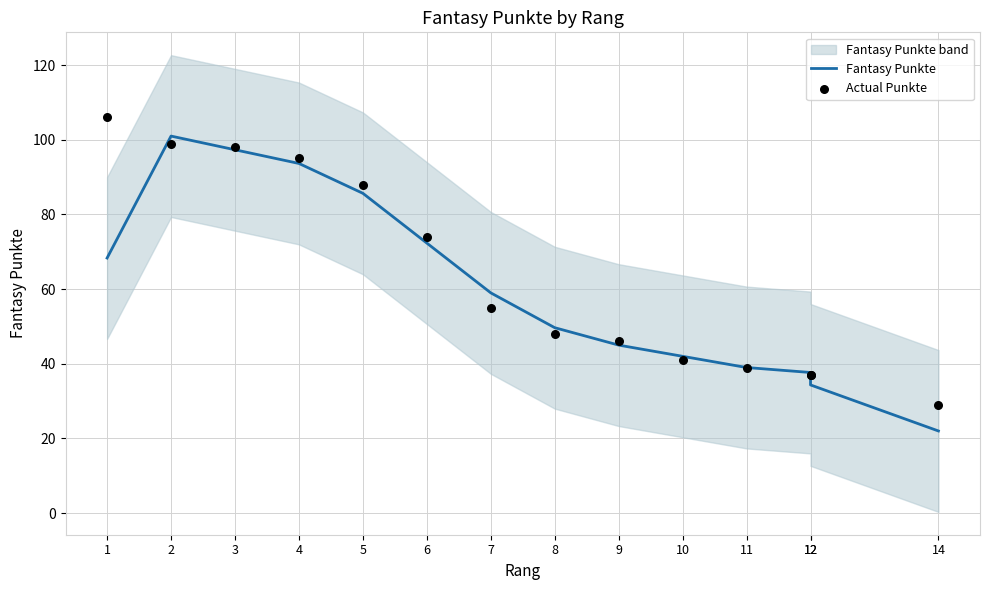

Which series has the largest total across all categories?

Actual Punkte